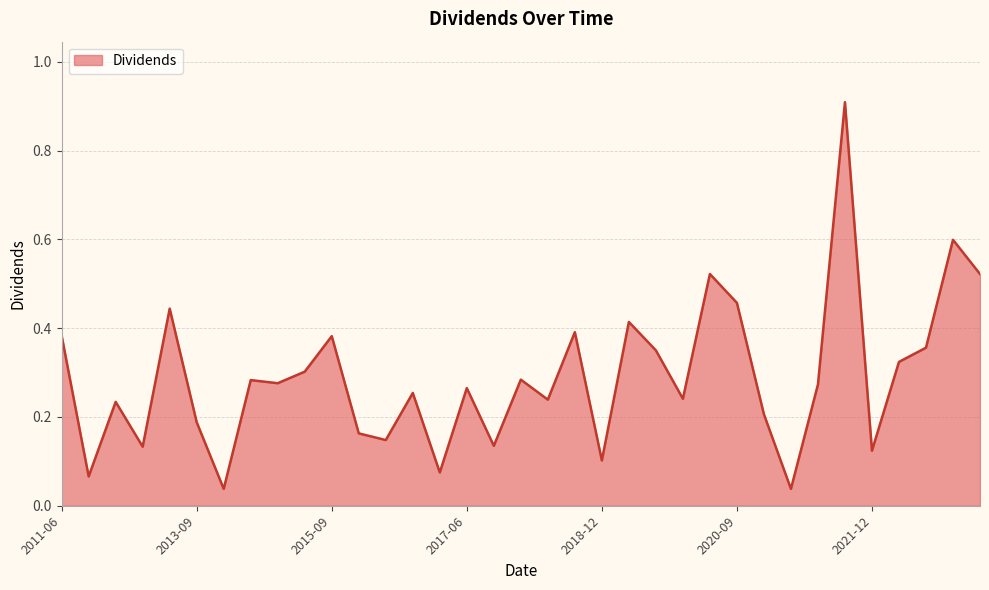

What is the maximum value shown in the chart?

0.9